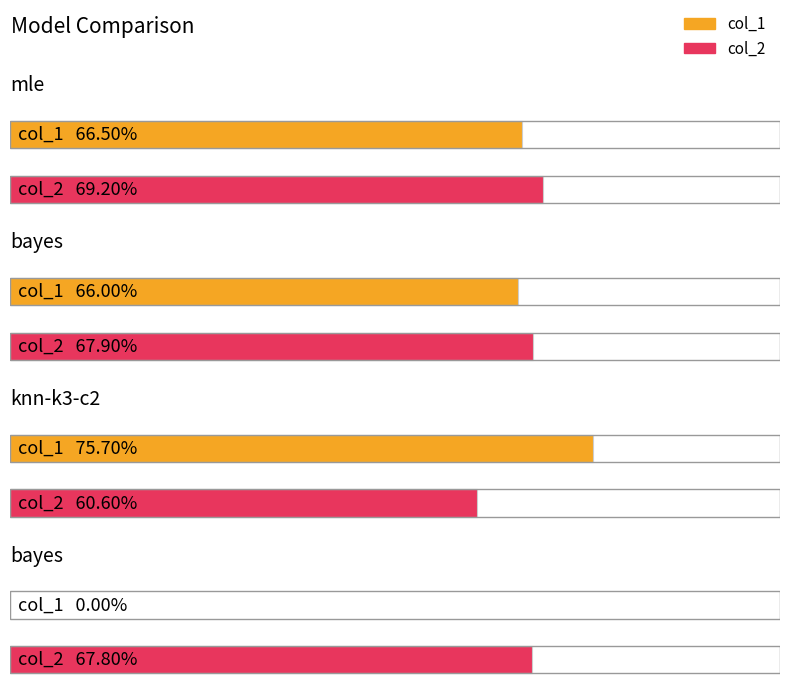

At which label is col_2 closest to 0?

knn-k3-c2